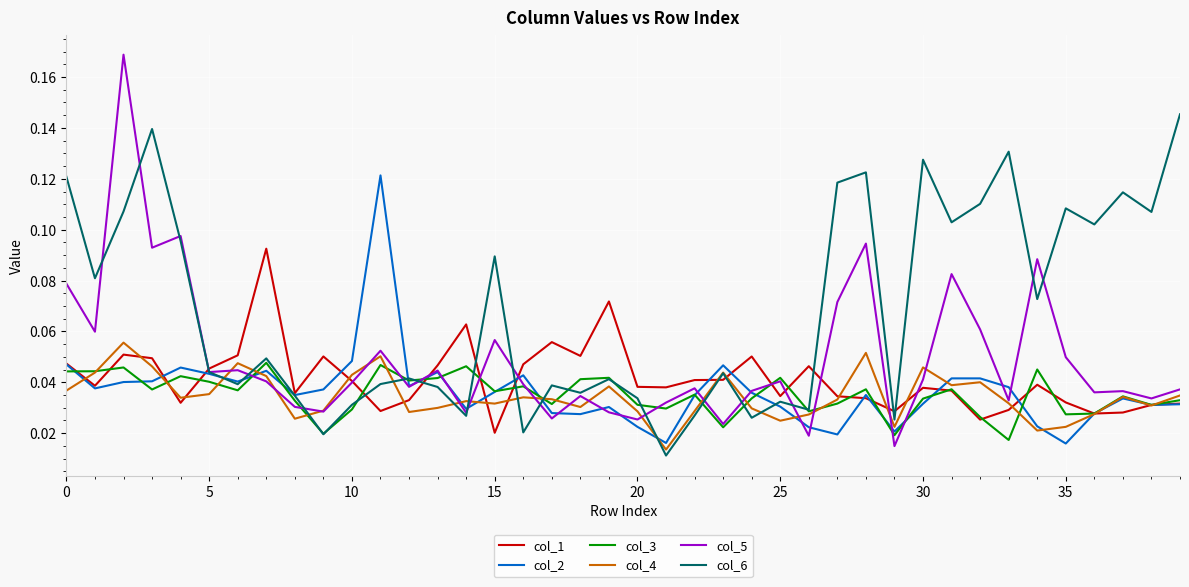

Which series has the largest total across all categories?

col_6